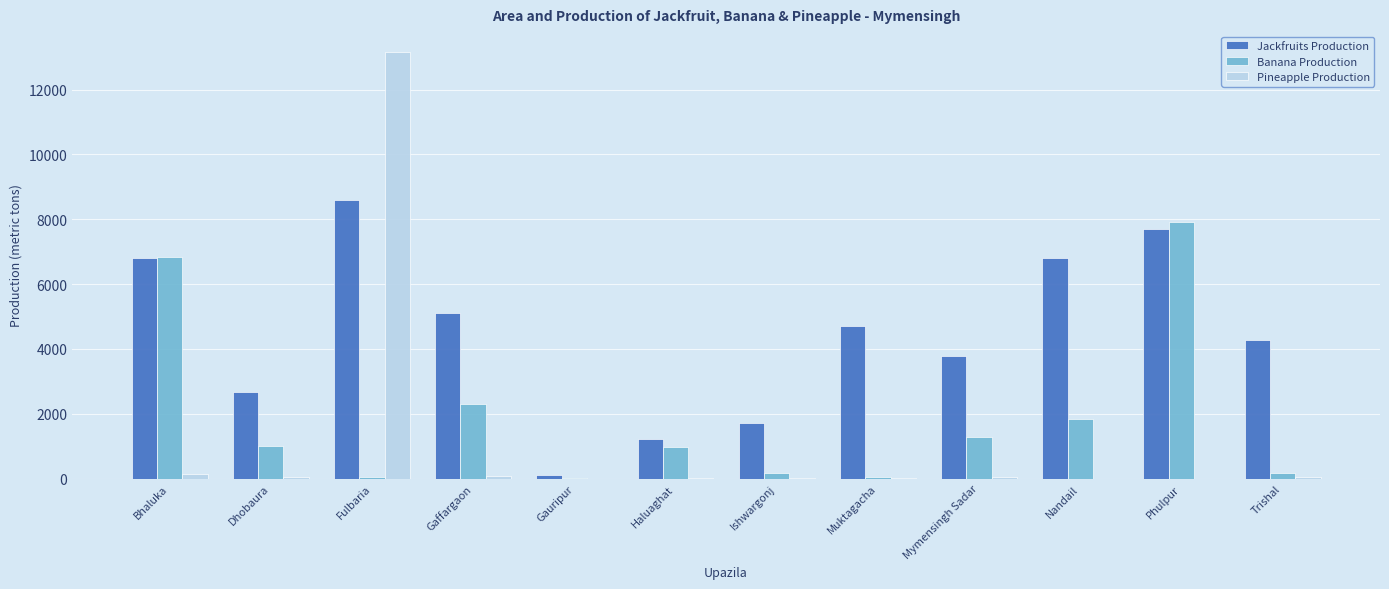

Count the number of categories in the chart.

12